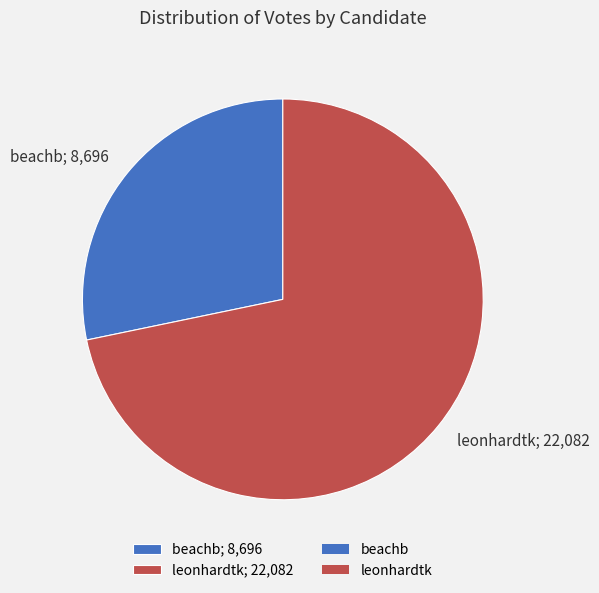

True or false: beachb accounts for 40% of the total.

False